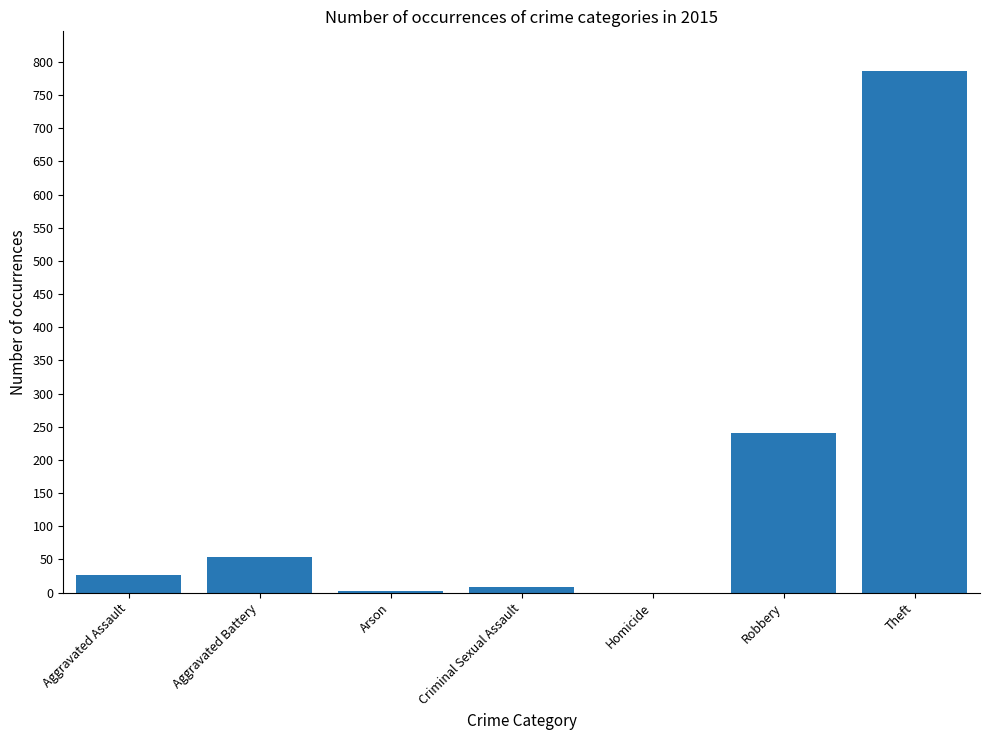

What is the sum of all values?

1118